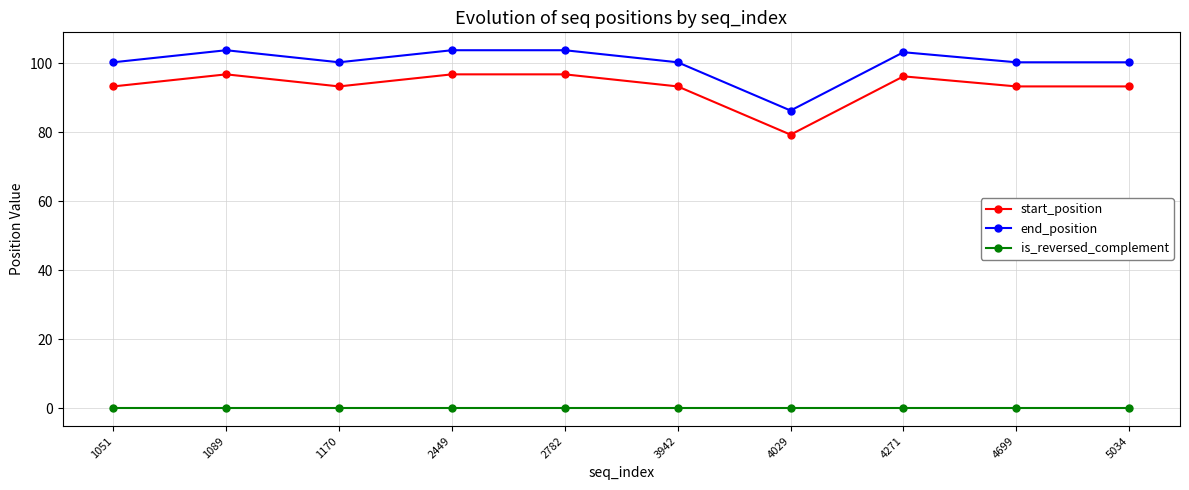

At 2782, list the series in order from largest to smallest.

end_position, start_position, is_reversed_complement